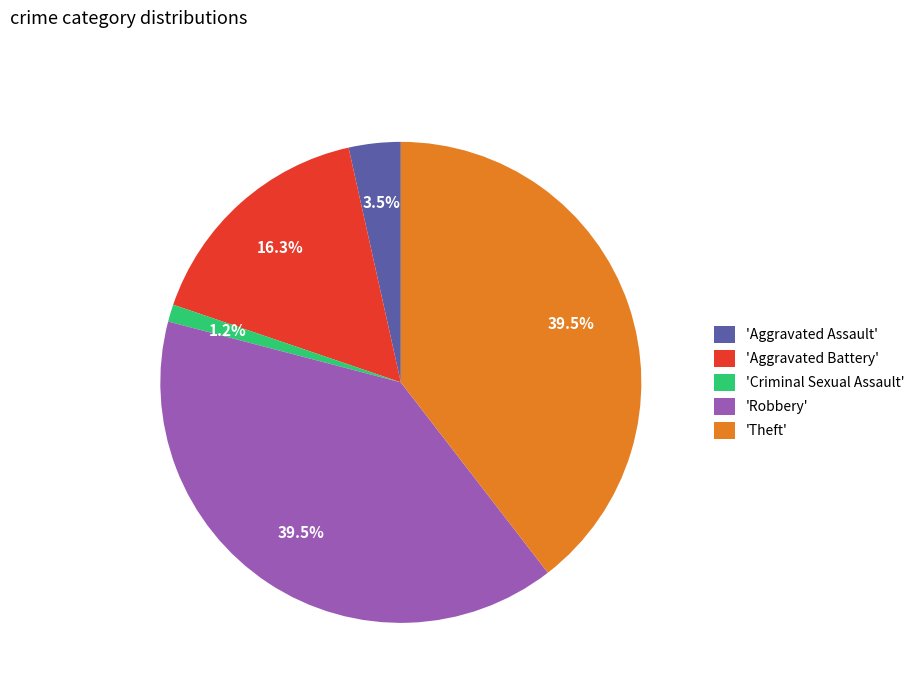

How many segments does this pie chart have?

5